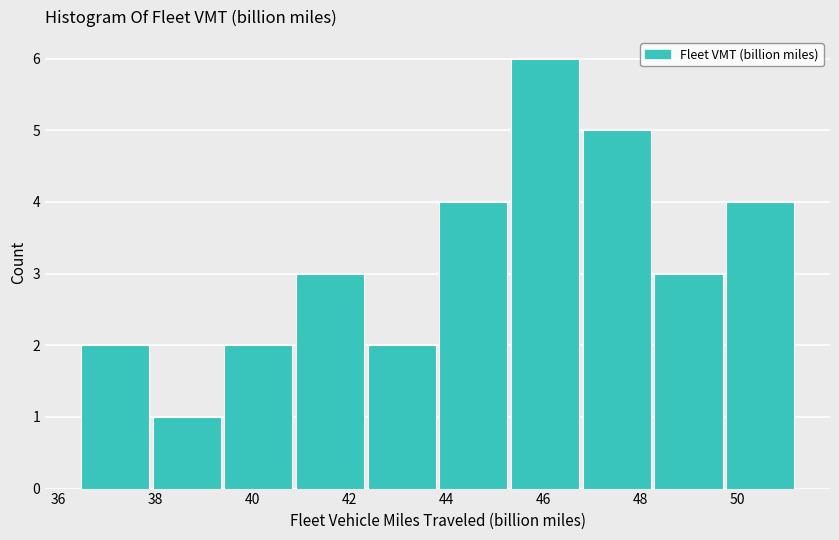

Over which range of the x-axis is the bar tallest?

45.4 to 46.8